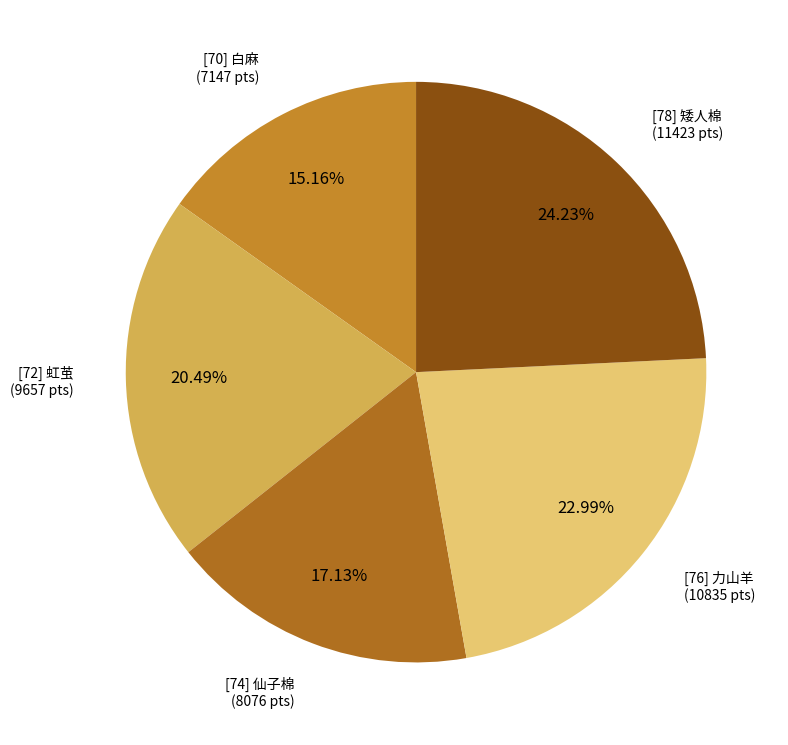

Count the number of slices in the pie.

5